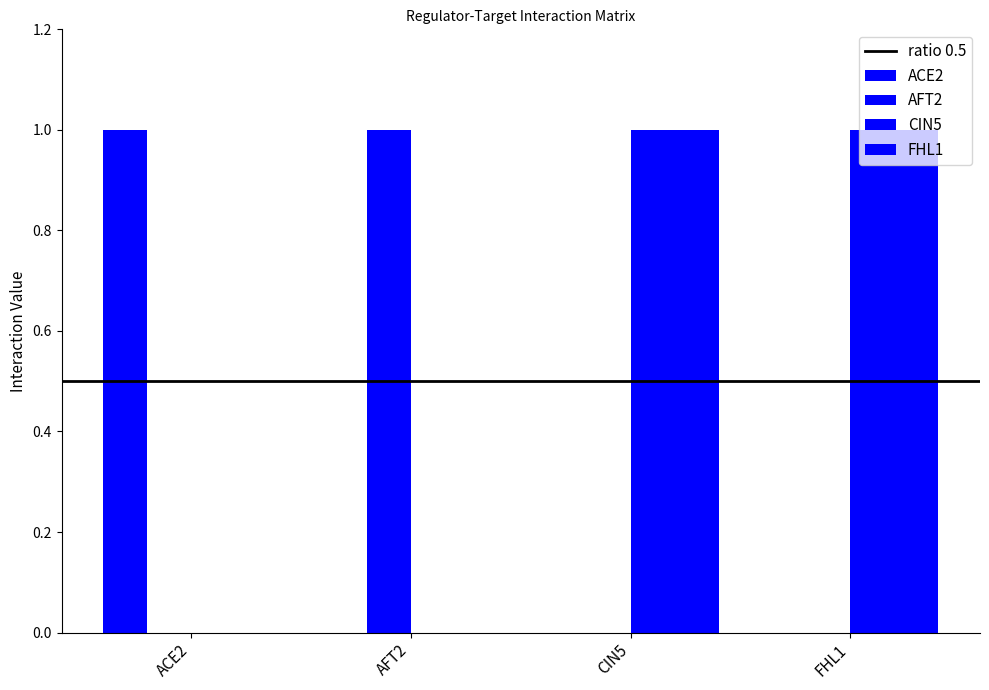

Does the chart contain stacked bars?

No